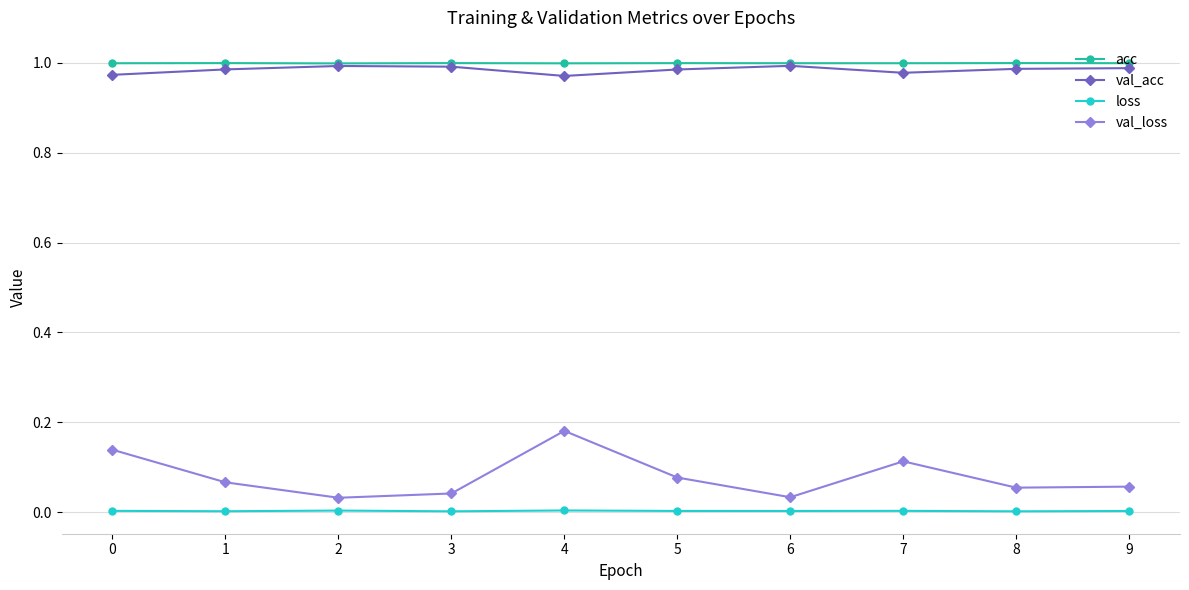

Which series has the largest range (max minus min)?

val_loss